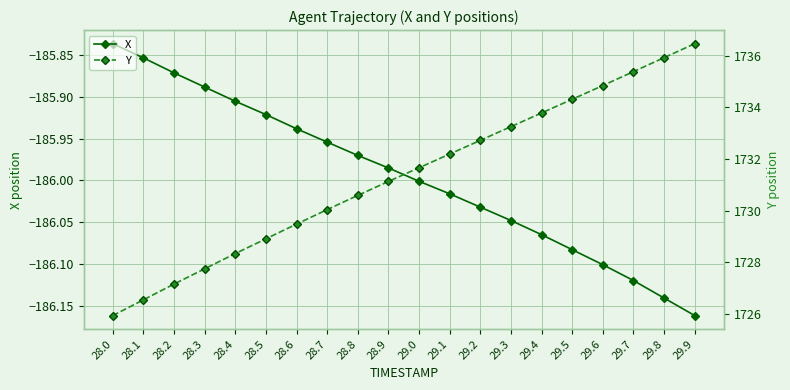

What is the value of the X point at the 18th from the left?

-186.1